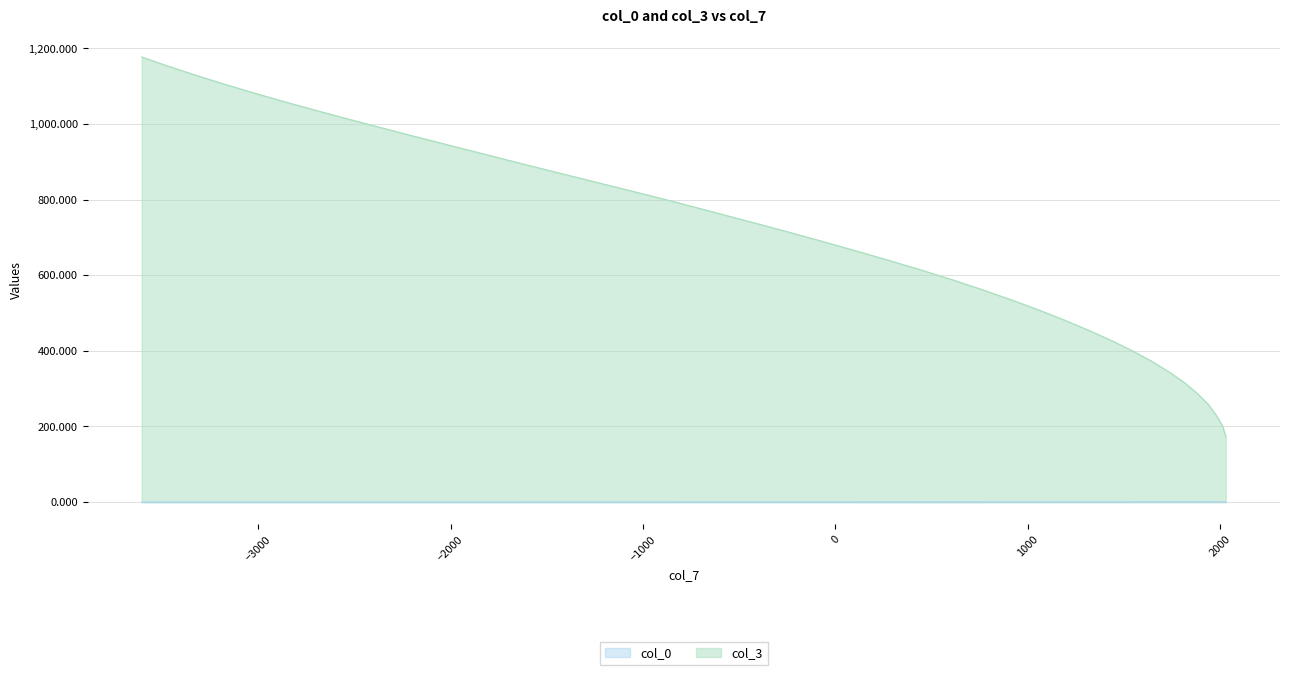

Which series has the largest total across all categories?

col_3